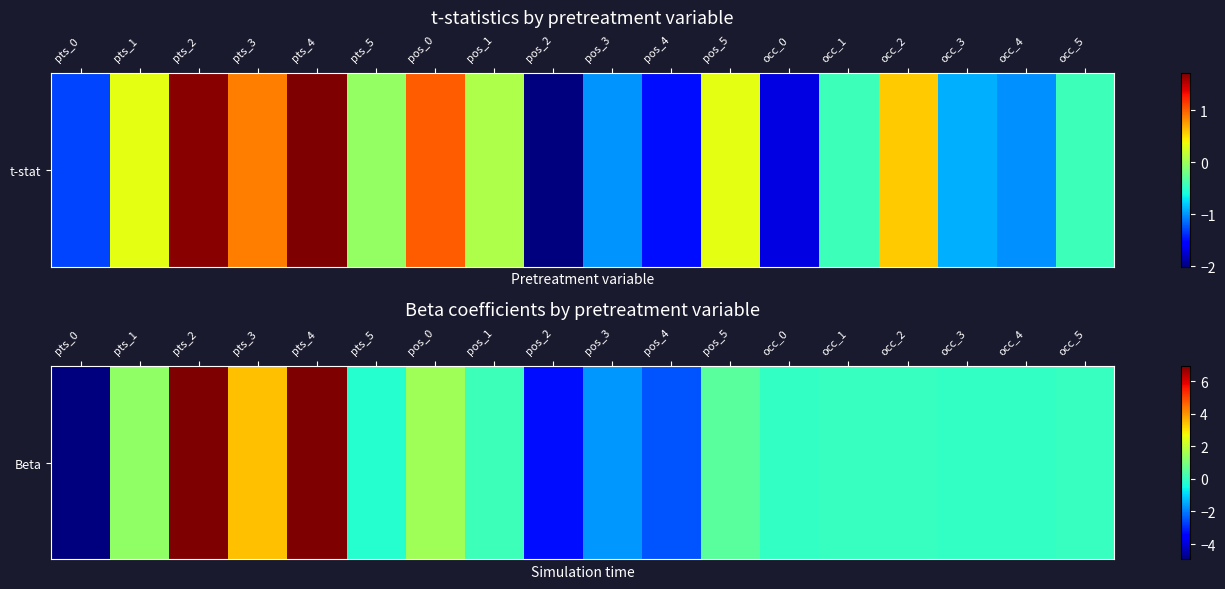

What is the difference between the values at pos_1 and occ_0?

0.2